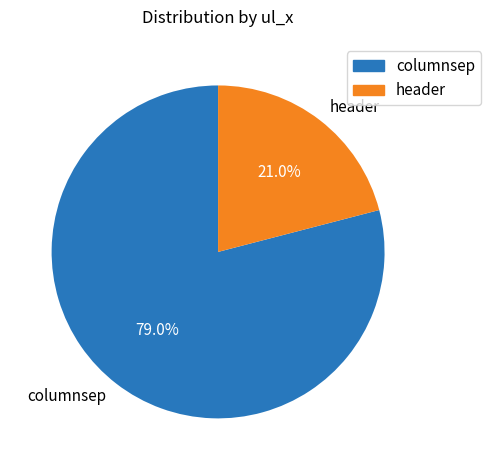

What percentage is the header slice, to the nearest percent?

21%